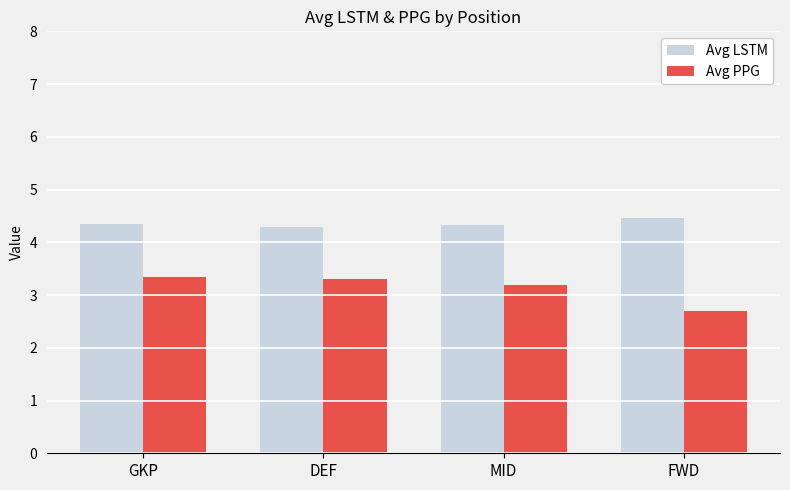

Is the value of Avg PPG at MID greater than the value of Avg LSTM at MID?

No